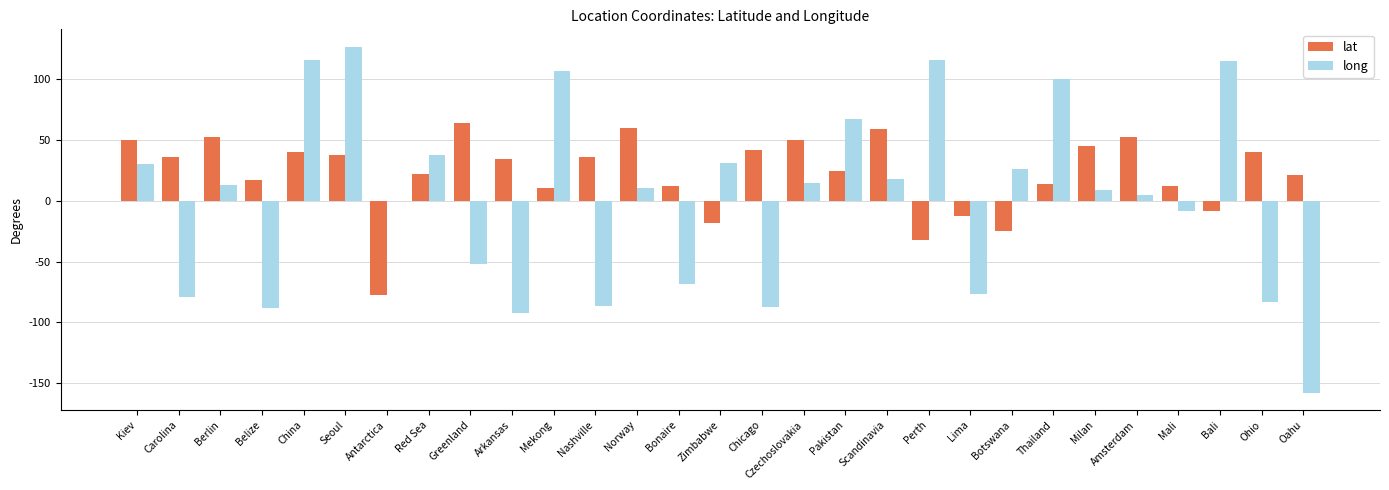

What is the sum of the long values at Oahu and Berlin?

-144.6